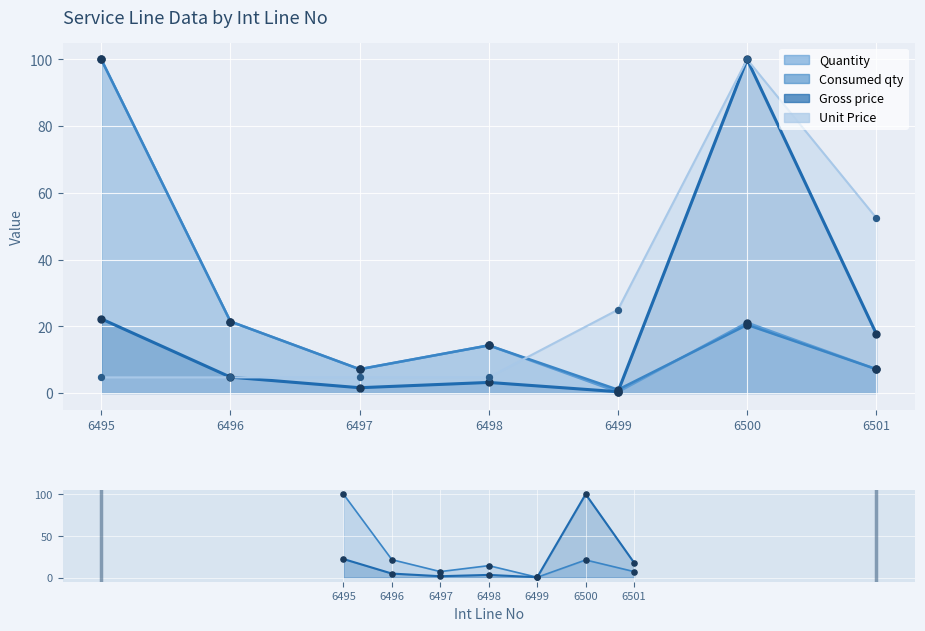

At which category is the sum across all series the highest?

6500